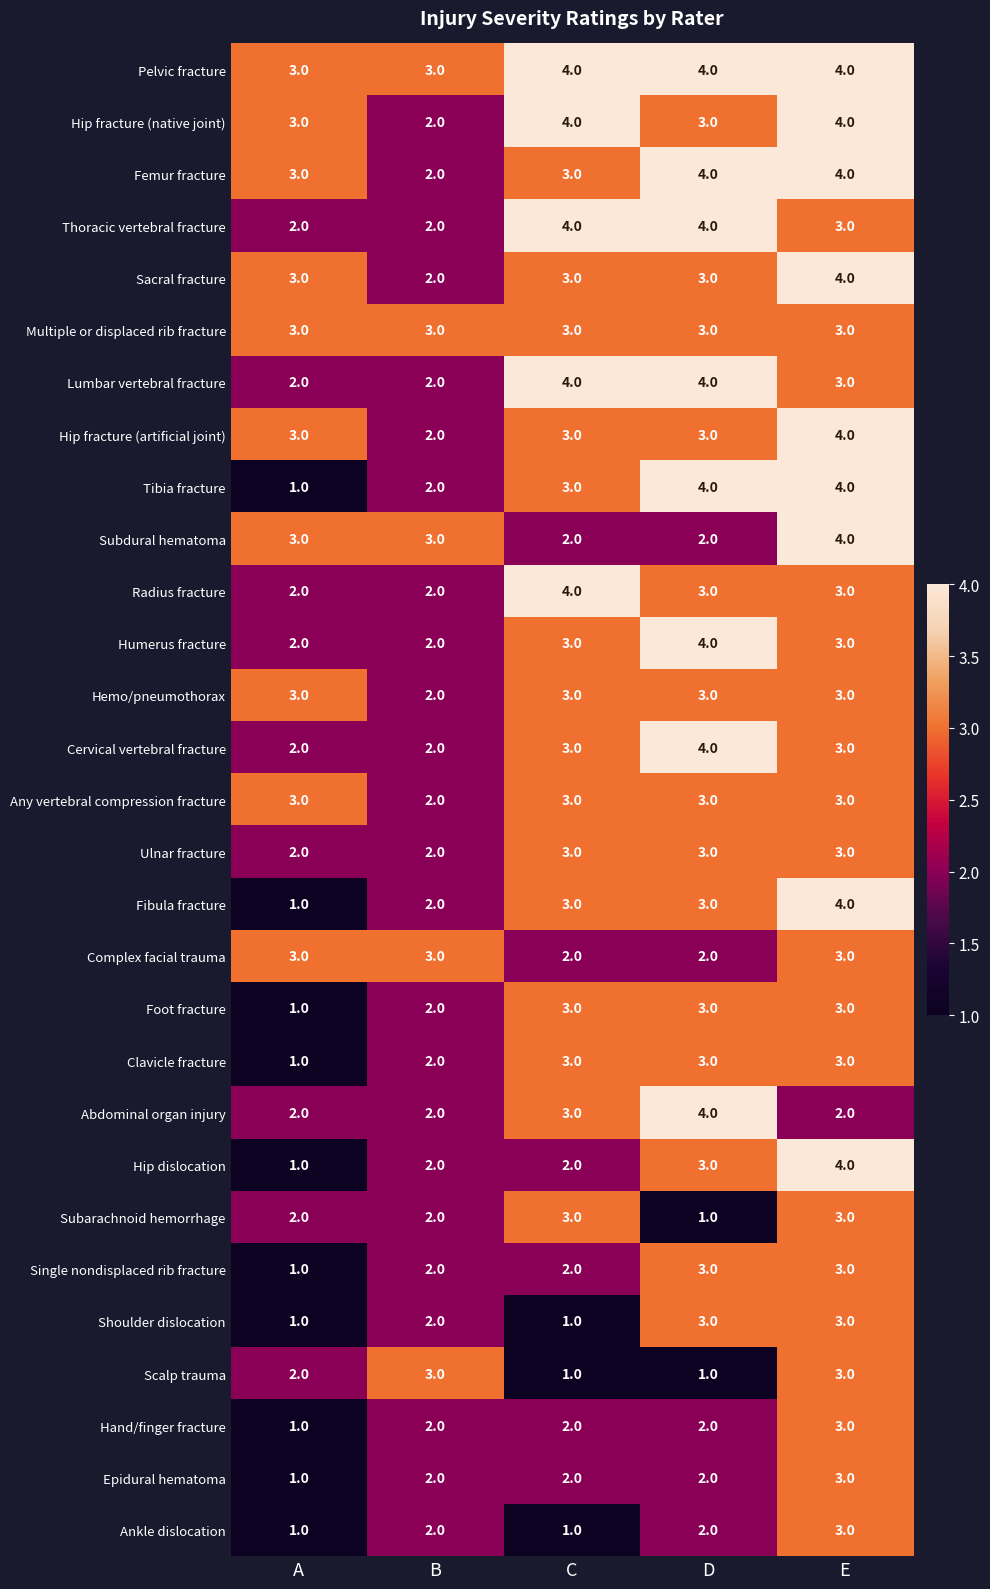

Count the Subarachnoid hemorrhage values in the range 2 to 3.

4